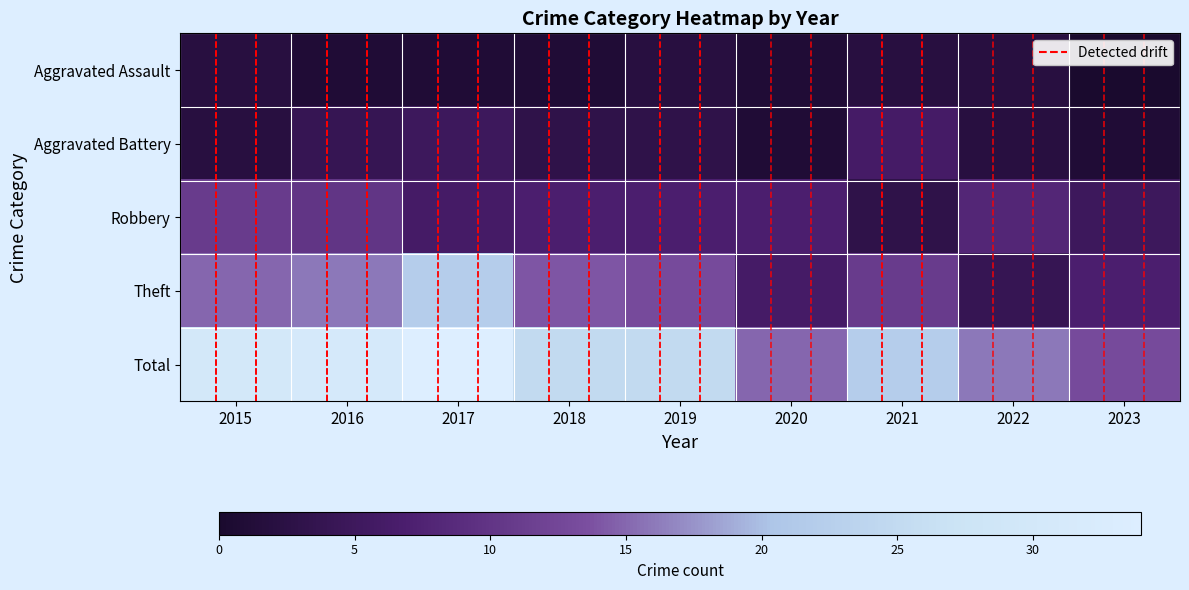

At which category does the chart reach its peak across all series?

2017